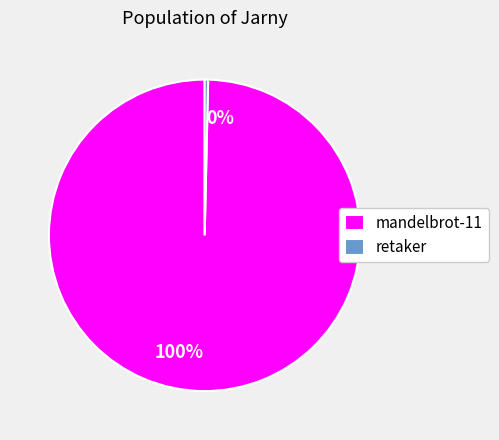

Which has a higher value, mandelbrot-11 or retaker?

mandelbrot-11